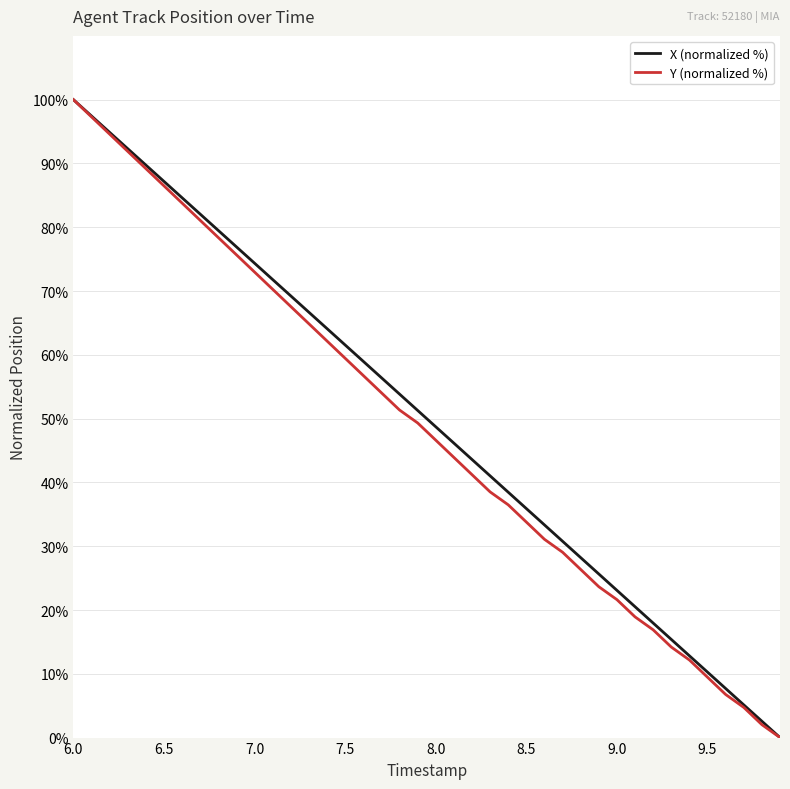

What is the maximum value for Y (normalized %)?

100.0